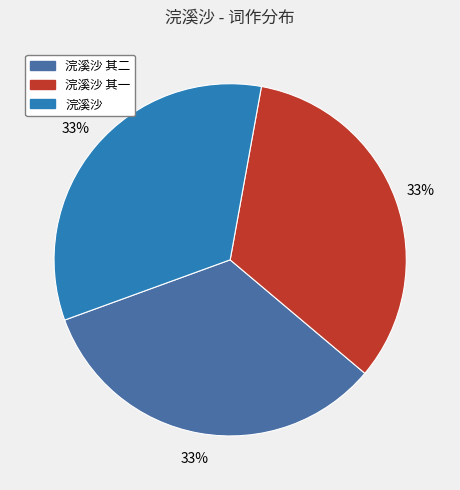

Is there any slice that represents more than half of the pie?

No